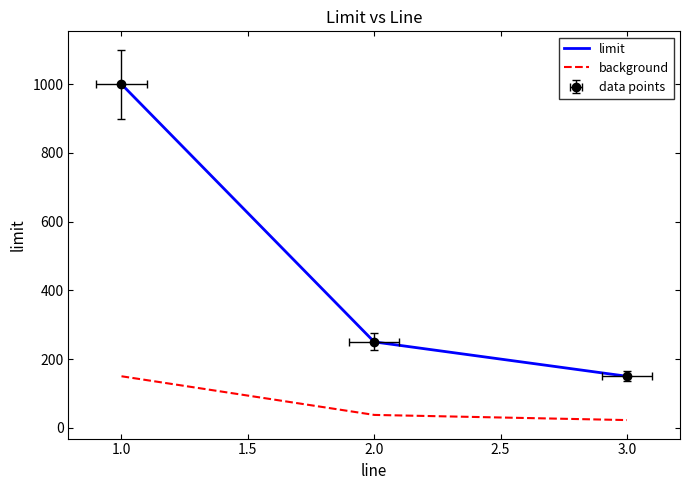

How many lines are shown in the chart?

2